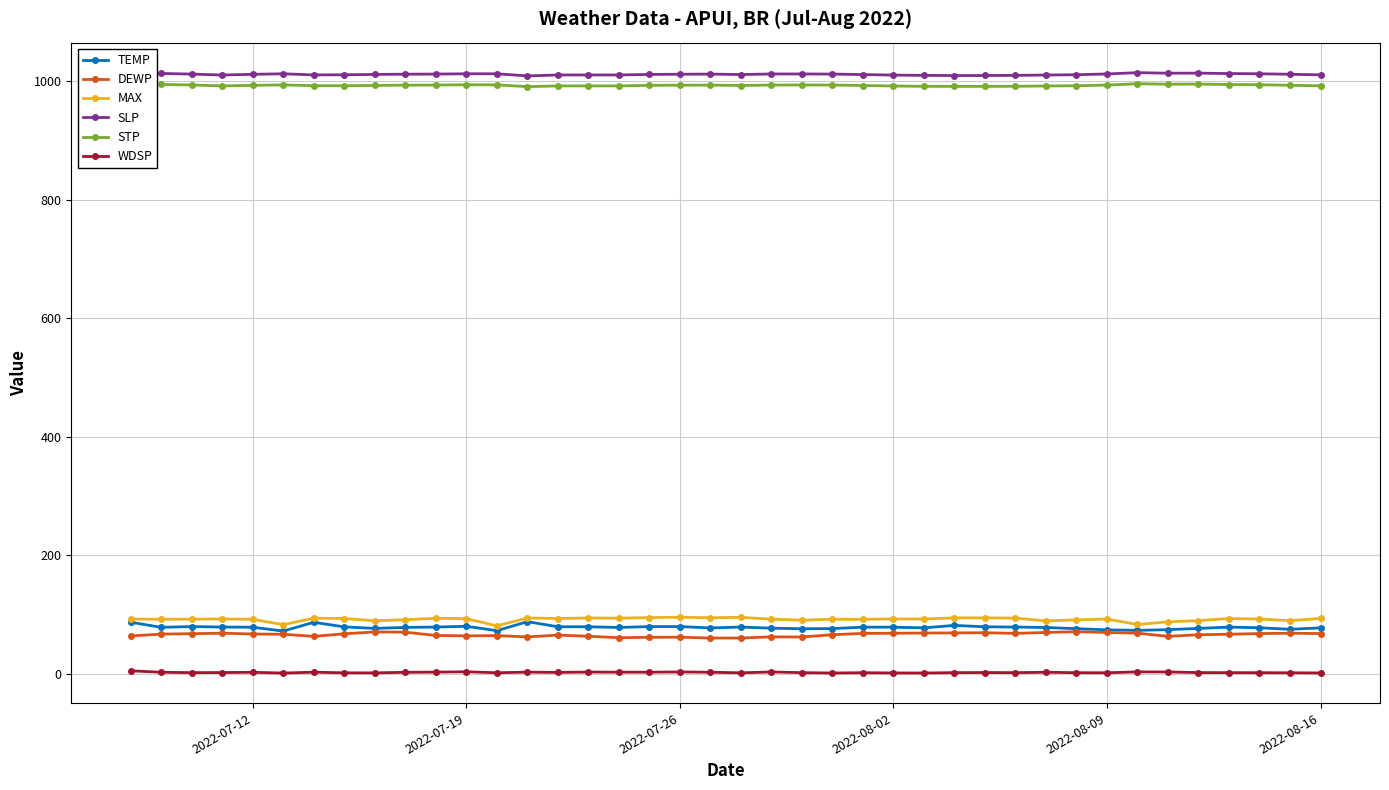

True or false: DEWP and STP intersect in this chart.

False